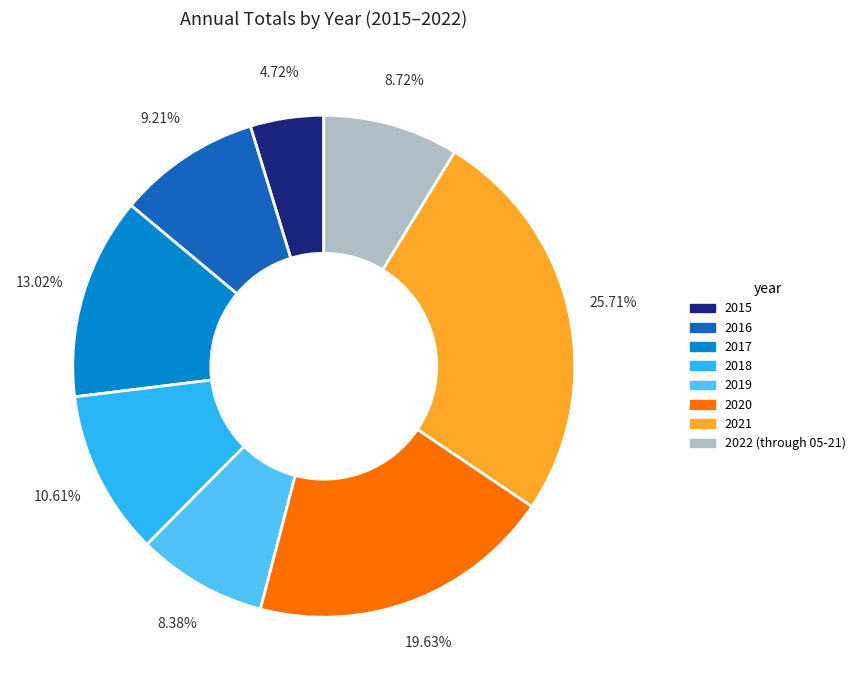

To the nearest percent, what is the average slice percentage?

12%